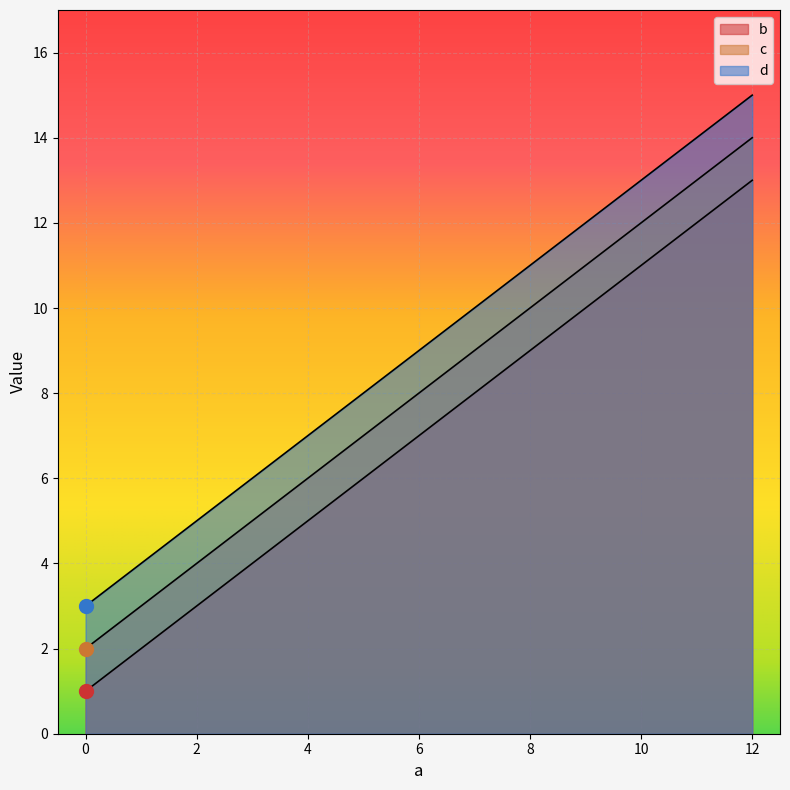

What is the difference between the d values at 4 and 12?

8